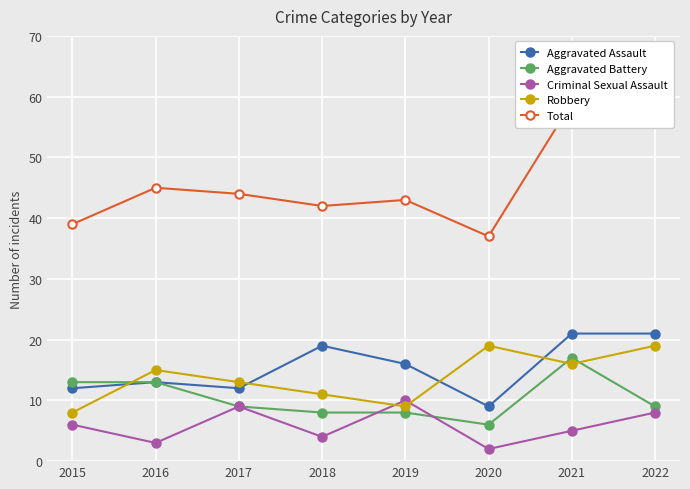

Is the value of Aggravated Battery at 2022 greater than the value of Aggravated Assault at 2022?

No